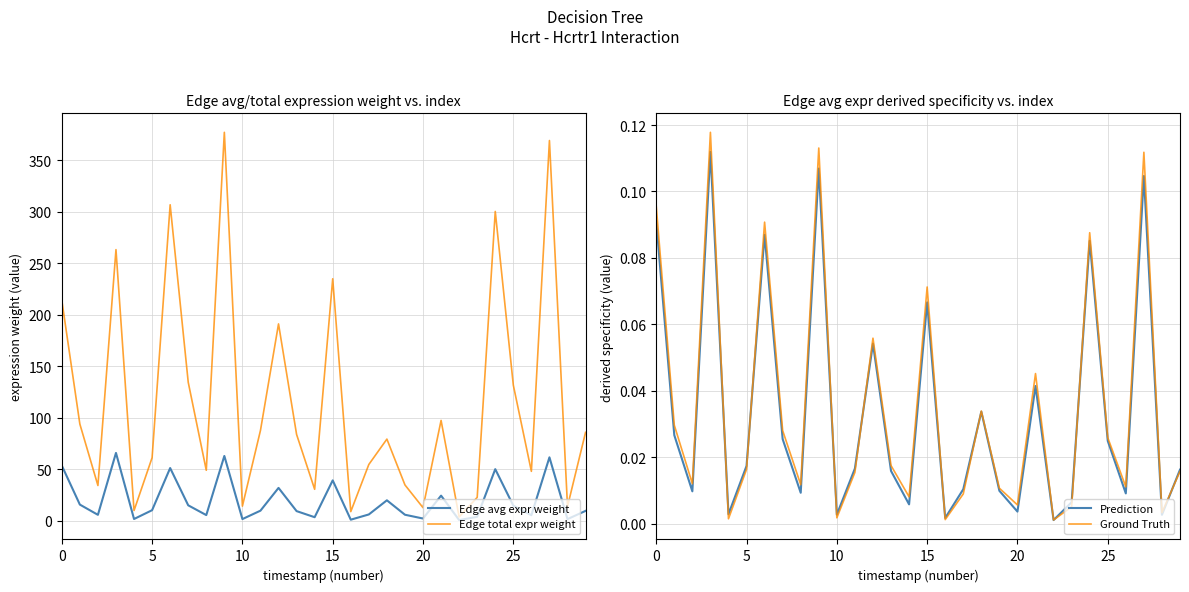

The Prediction series shows 0.0 at 15. True or false?

False